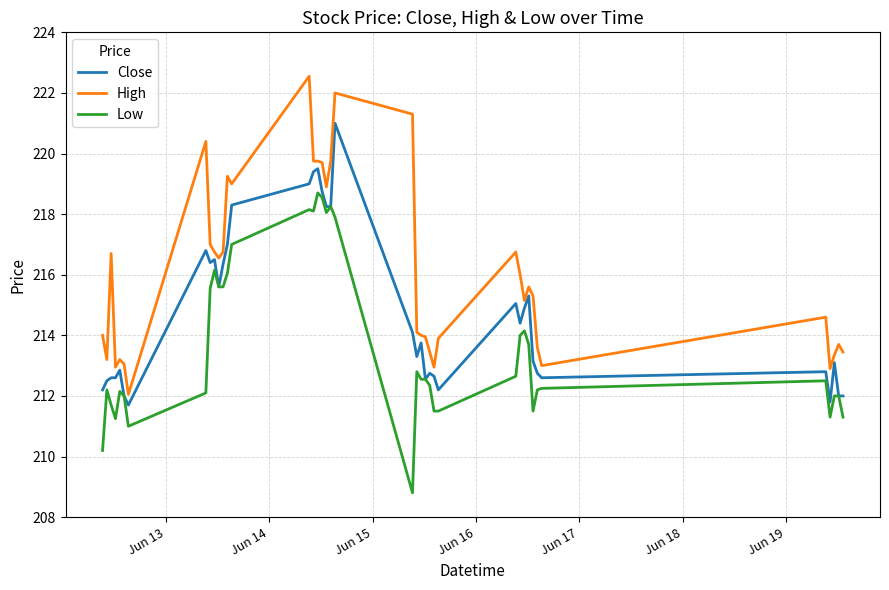

Which series has the largest total across all categories?

High